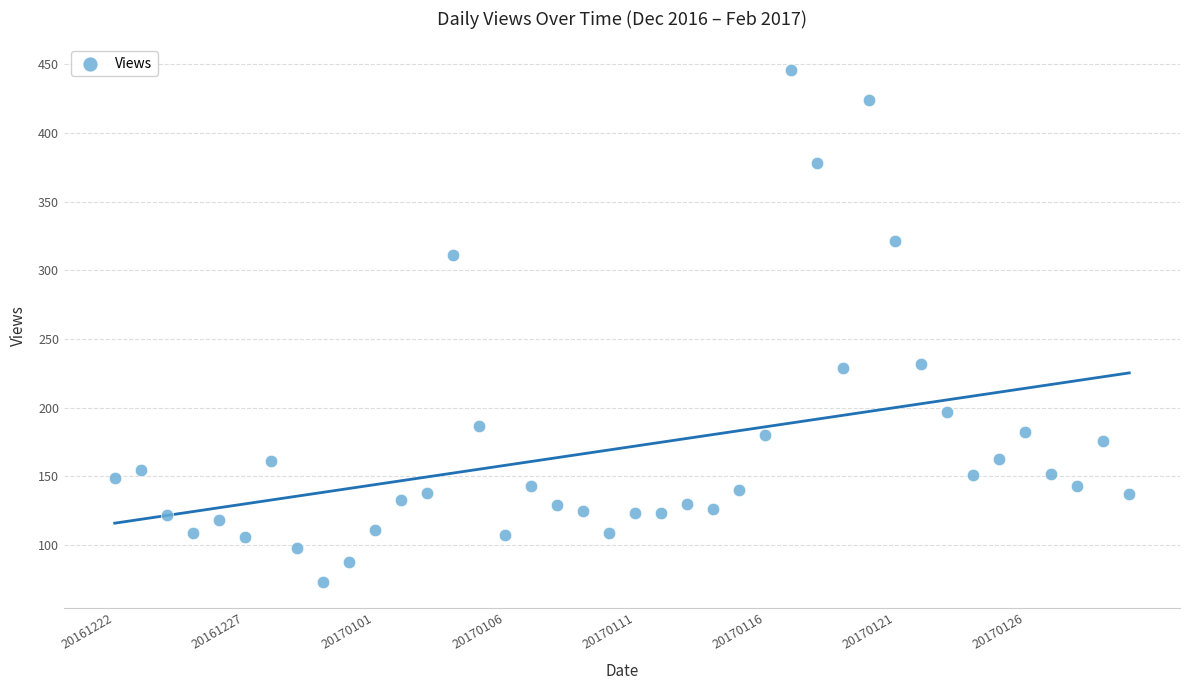

What is the range of Y values (max minus min)?

373